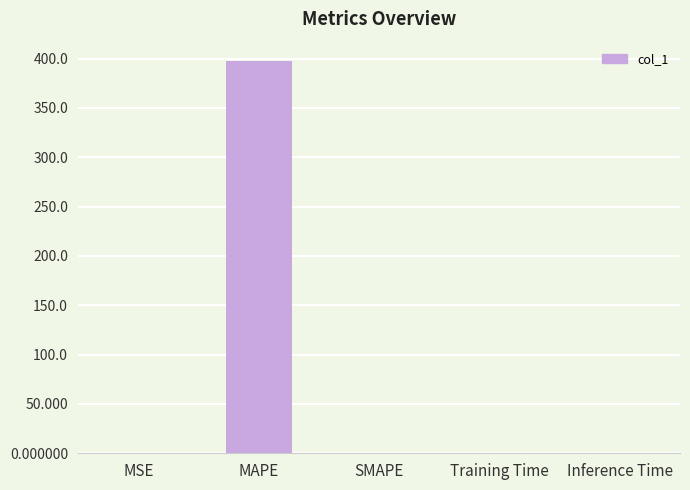

What is the change in value from MAPE to SMAPE?

-397.3